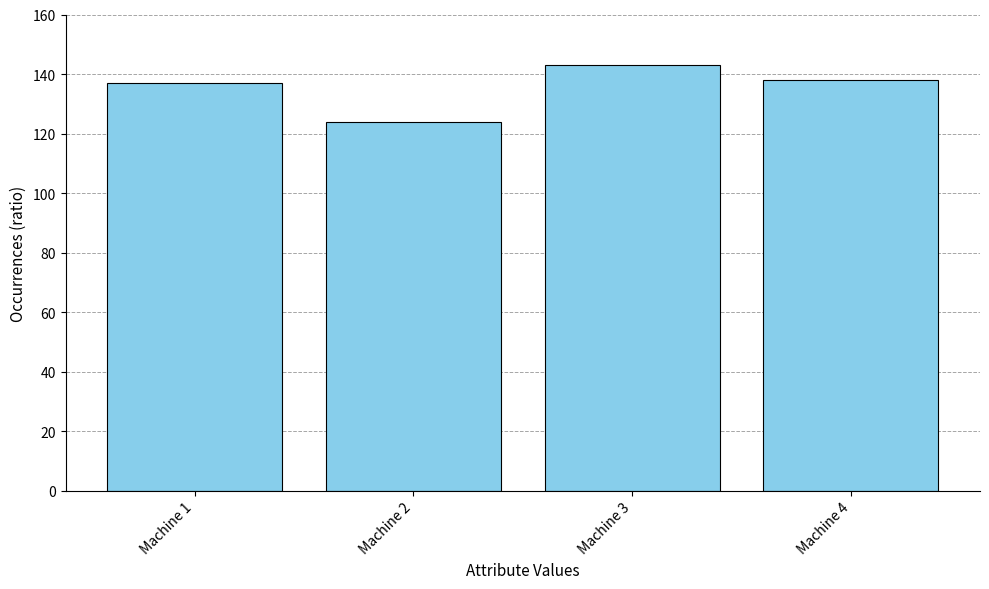

What is the minimum value shown in the chart?

124